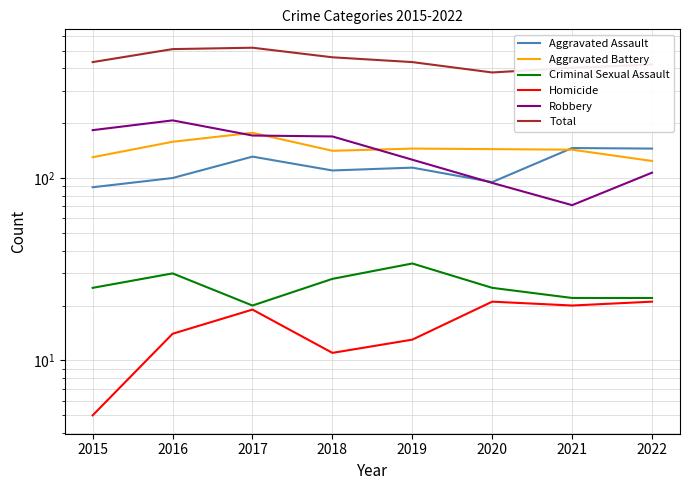

Which series has the largest range (max minus min)?

Total